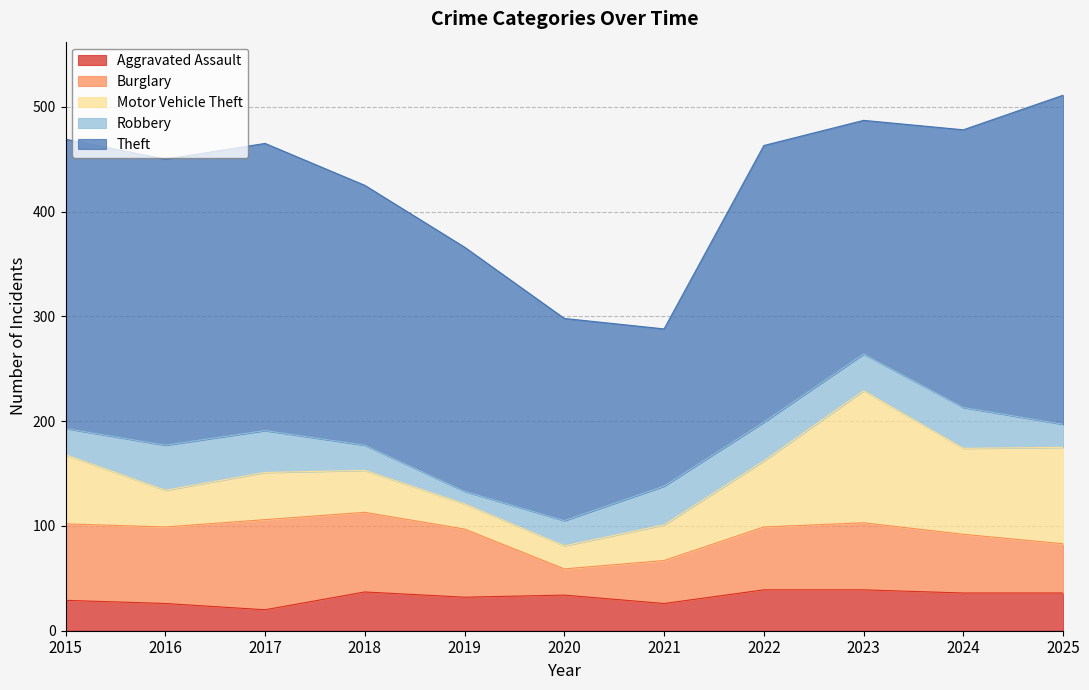

Is it true that Aggravated Assault equals 26 at 2018?

False